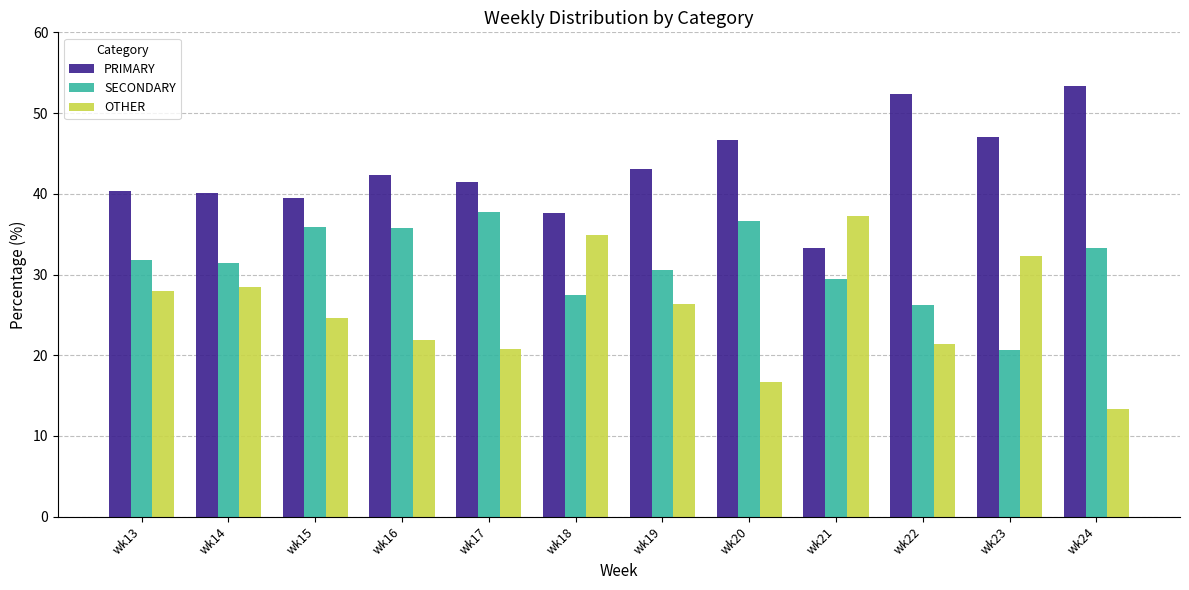

Where does the SECONDARY series first go above 31?

wk13